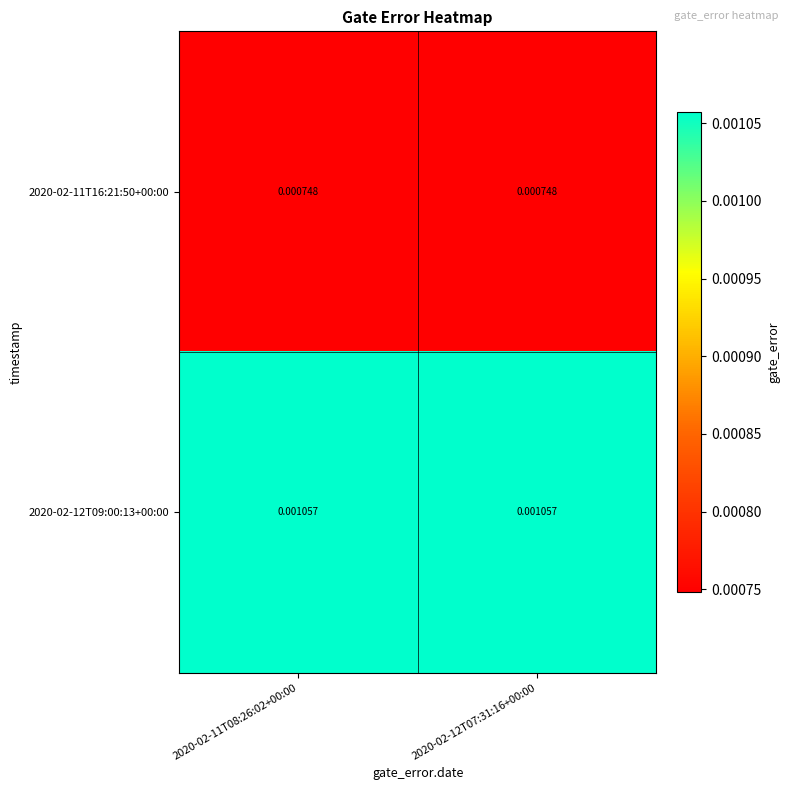

Is the value of 2020-02-12T09:00:13+00:00 at 2020-02-11T08:26:02+00:00 greater than the value of 2020-02-11T16:21:50+00:00 at 2020-02-12T07:31:16+00:00?

Yes